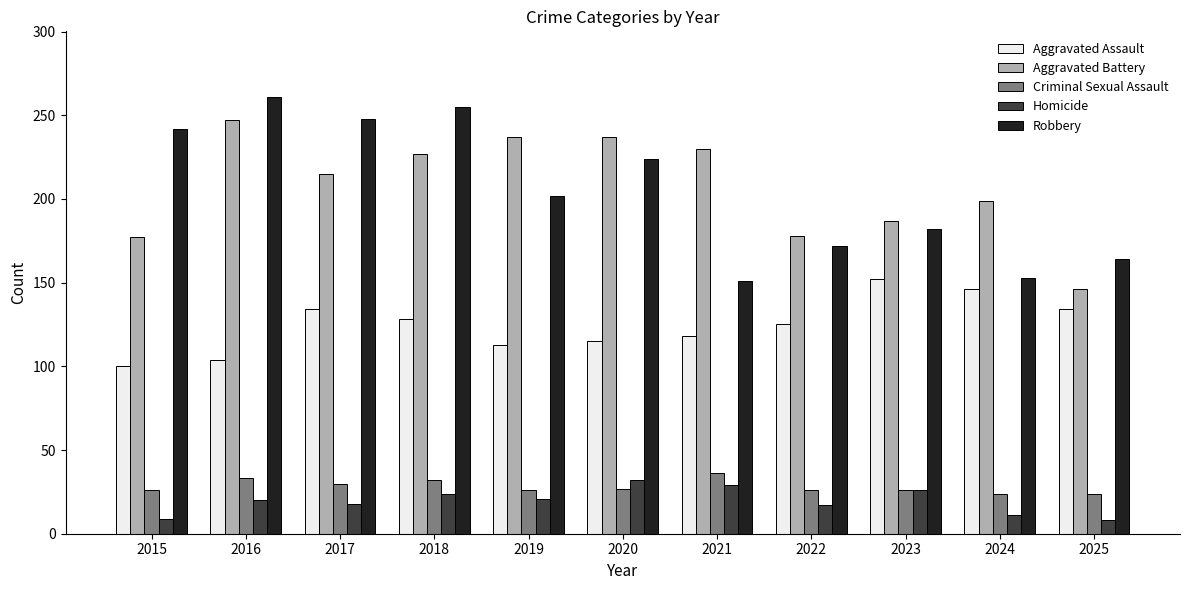

The Aggravated Battery series shows 108 at 2019. True or false?

False